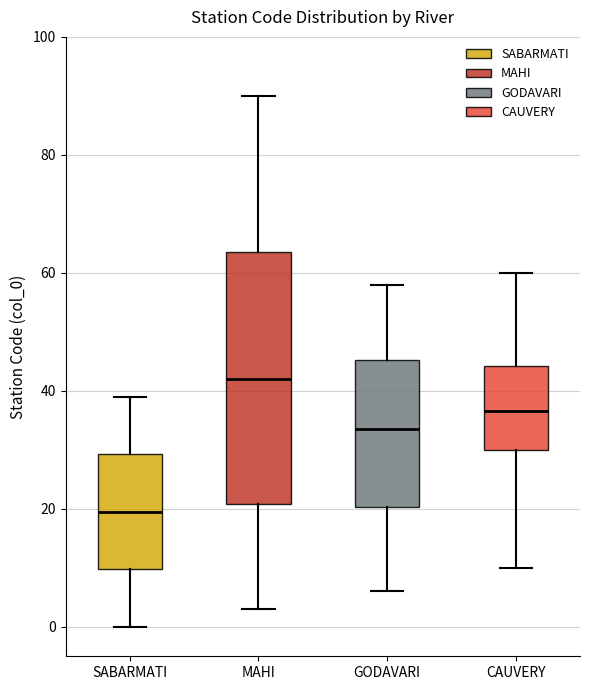

Where is the lower edge of the box for CAUVERY on the y-axis? The values are not printed on the chart, so give them approximately, as read against the axis.

30